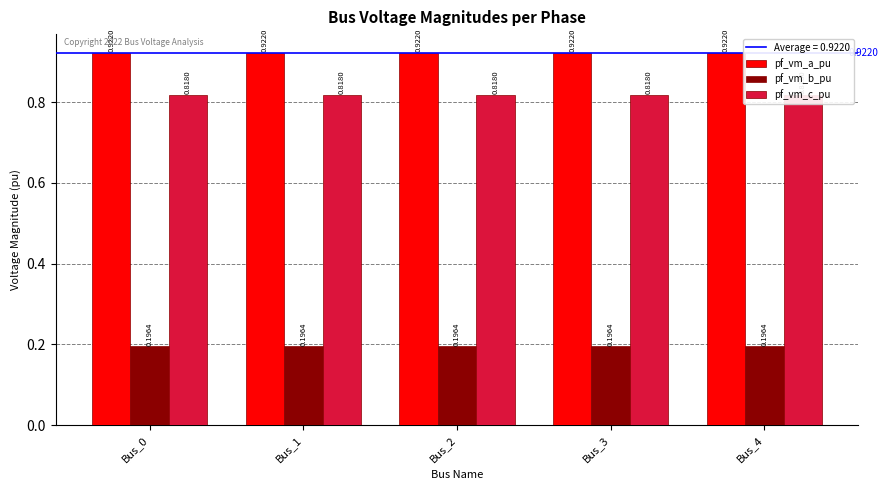

Which label corresponds to the smallest value in the chart?

Bus_1